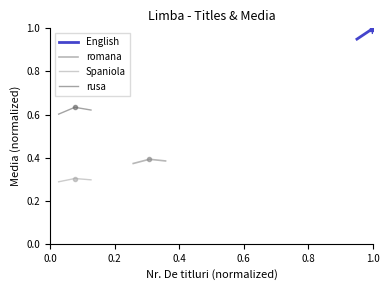

Count the number of data series in this chart.

4